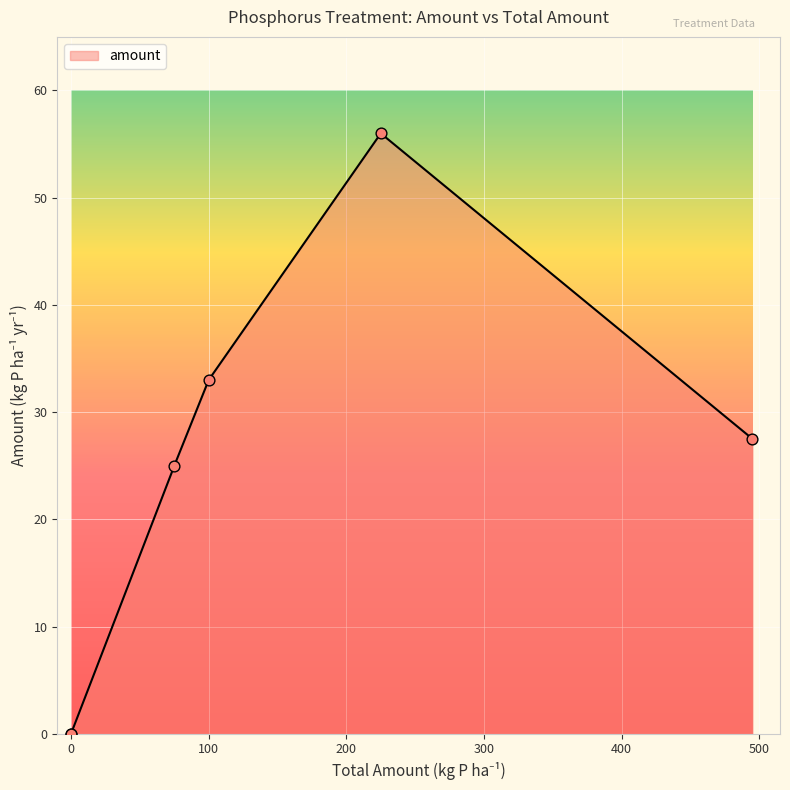

What is the change in value from 75 to 100?

+8.0